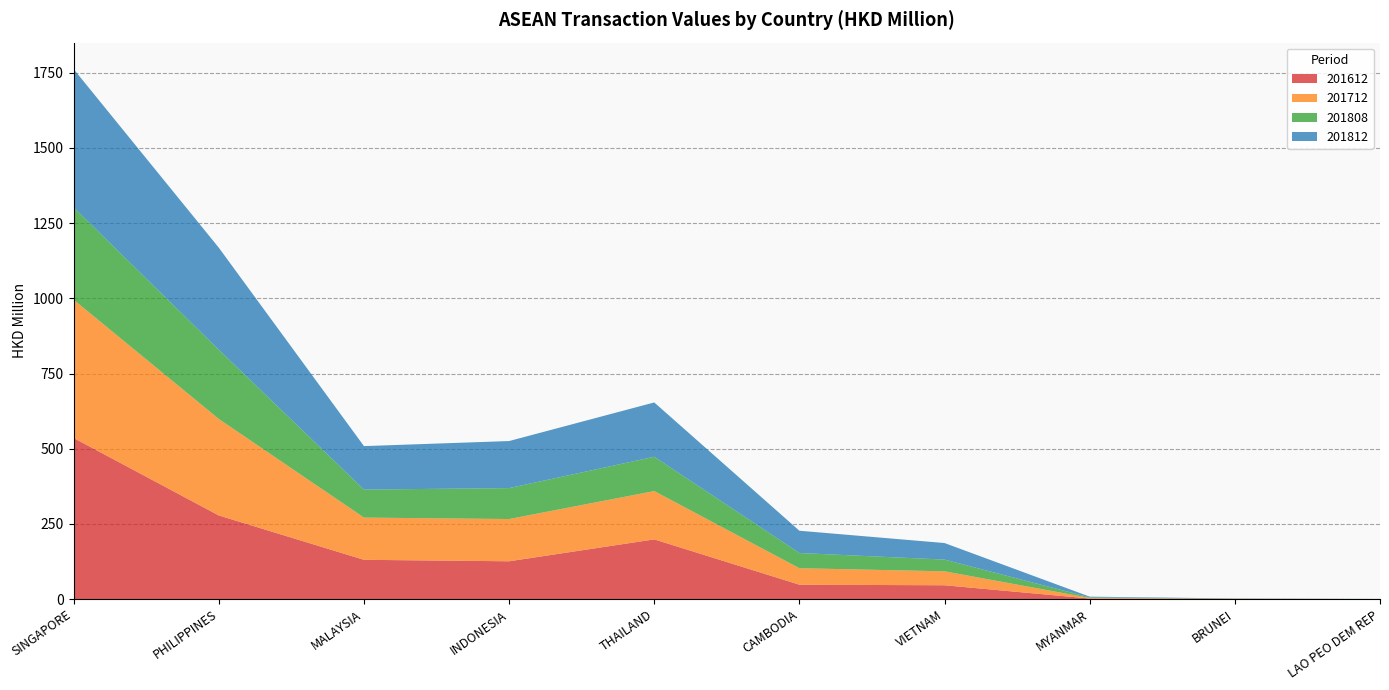

Reading left to right, list all the values displayed in this chart.

201612: SINGAPORE=535.5	PHILIPPINES=278.0	MALAYSIA=130.5	INDONESIA=125.6	THAILAND=198.4	CAMBODIA=47.7	VIETNAM=45.8	MYANMAR=1.8	BRUNEI=0.6	LAO PEO DEM REP=0.0
201712: SINGAPORE=459.7	PHILIPPINES=320.9	MALAYSIA=140.4	INDONESIA=140.5	THAILAND=160.6	CAMBODIA=54.8	VIETNAM=46.4	MYANMAR=2.0	BRUNEI=0.4	LAO PEO DEM REP=0.0
201808: SINGAPORE=307.1	PHILIPPINES=230.2	MALAYSIA=93.2	INDONESIA=102.9	THAILAND=114.1	CAMBODIA=50.6	VIETNAM=39.0	MYANMAR=1.8	BRUNEI=0.4	LAO PEO DEM REP=0.1
201812: SINGAPORE=459.9	PHILIPPINES=339.3	MALAYSIA=144.5	INDONESIA=156.5	THAILAND=180.7	CAMBODIA=74.1	VIETNAM=55.0	MYANMAR=2.3	BRUNEI=0.6	LAO PEO DEM REP=0.2